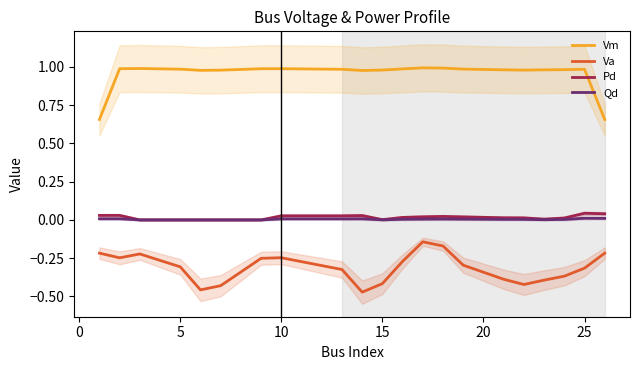

Rank the series by their maximum value, from lowest to highest.

Va, Qd, Pd, Vm